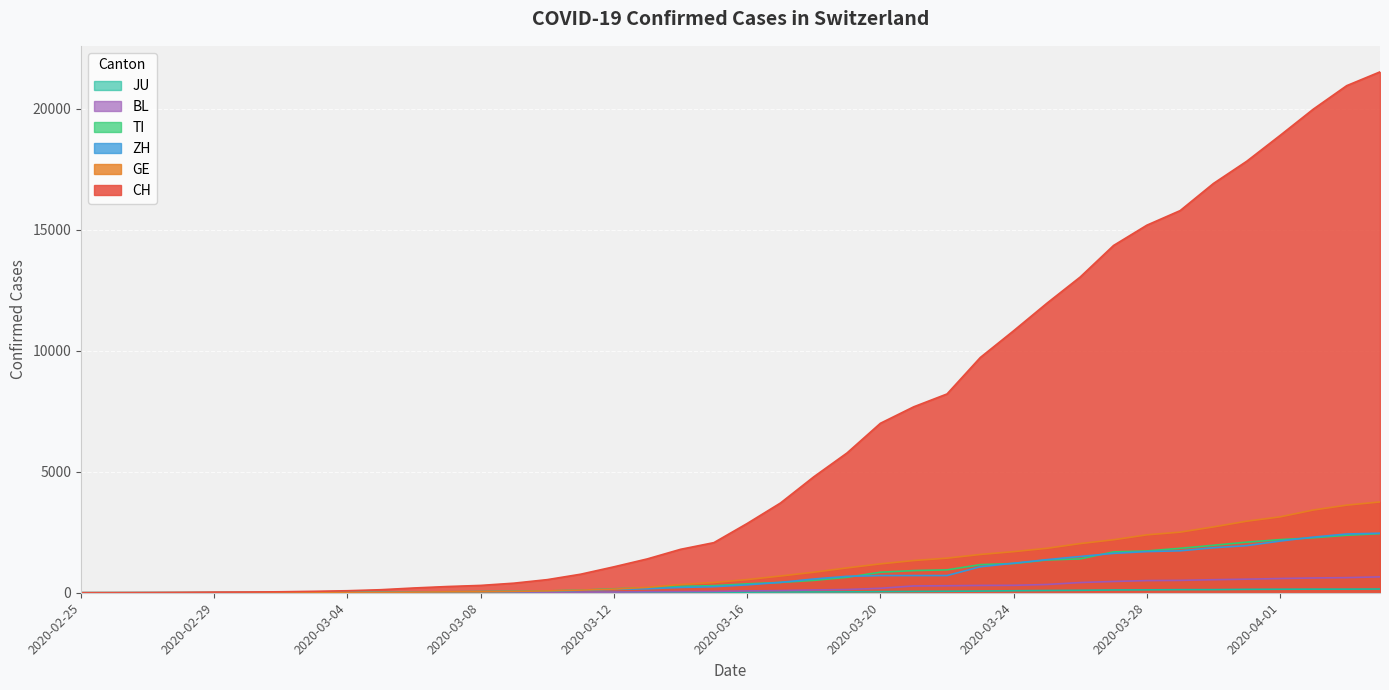

What is the difference between the second highest and minimum values in the JU series?

149